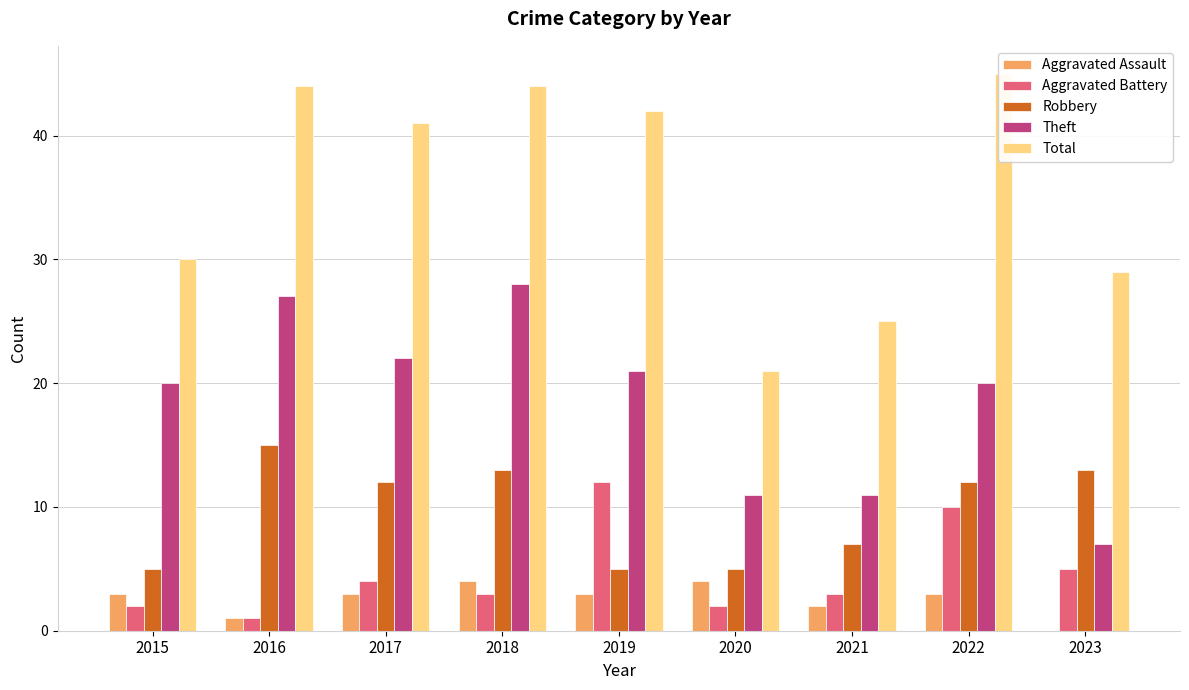

What are all the series names shown in the legend?

Aggravated Assault, Aggravated Battery, Robbery, Theft, Total